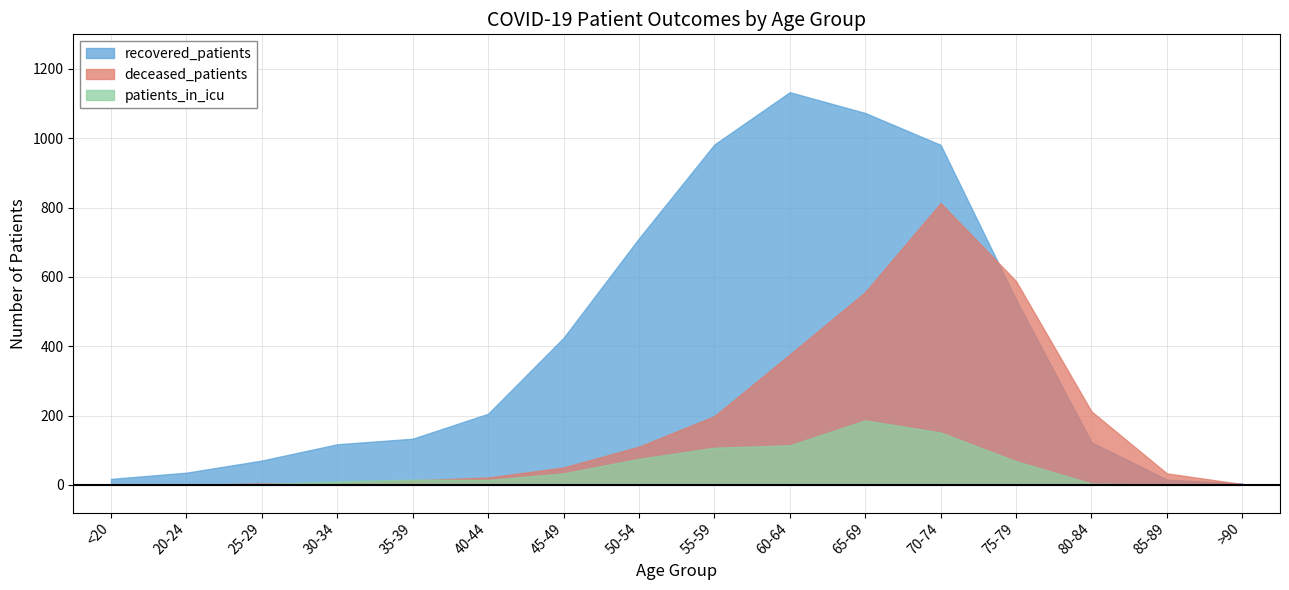

How many interior local peaks does the patients_in_icu series have?

2